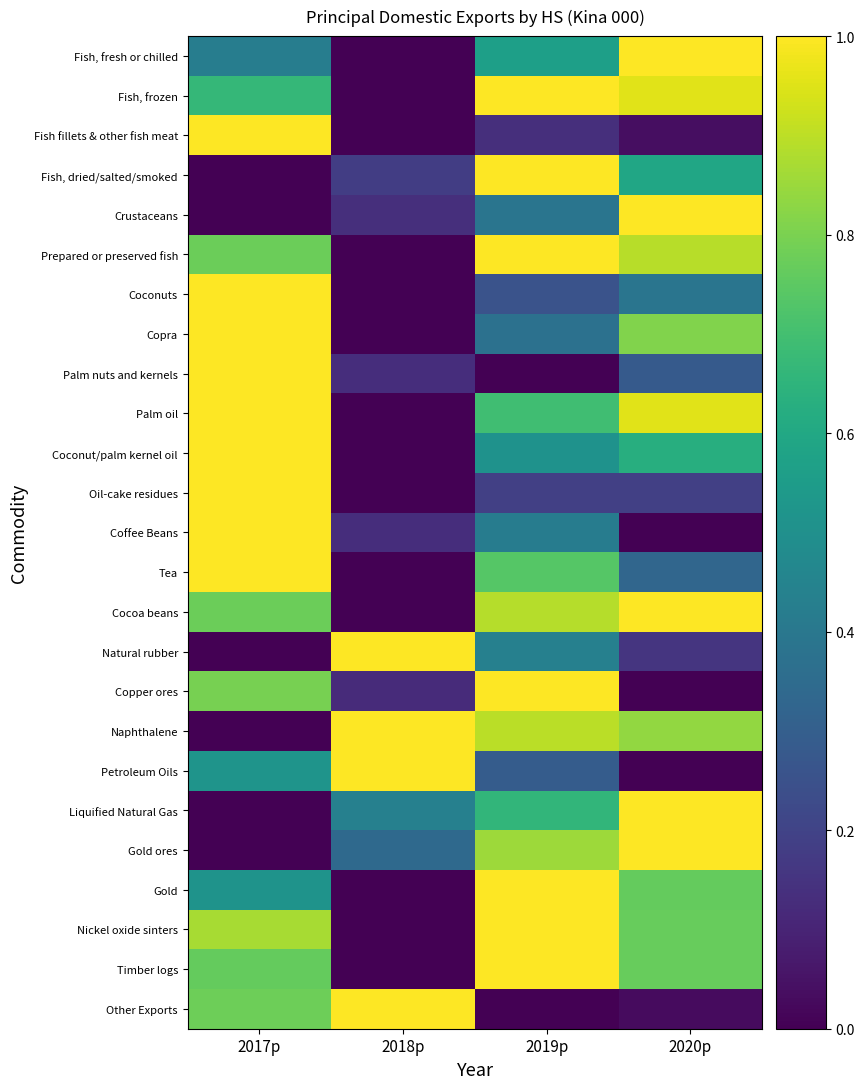

Which has a higher value, 2019p or 2017p?

2019p